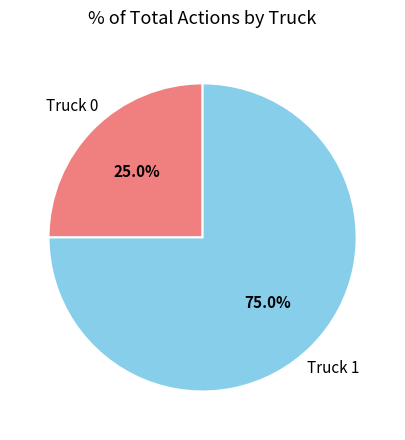

To the nearest percent, what is the difference between the Truck 1 and Truck 0 slice percentages?

50%